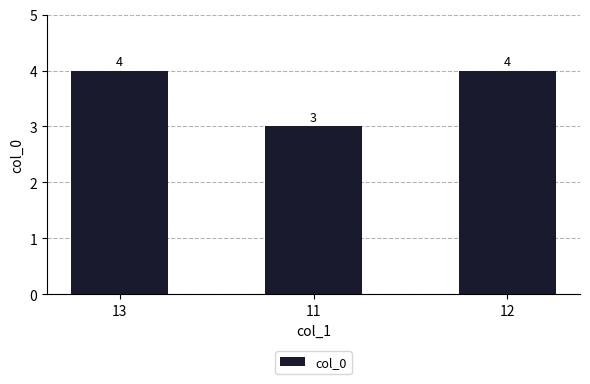

The chart shows a value of 4 at 13. True or false?

True